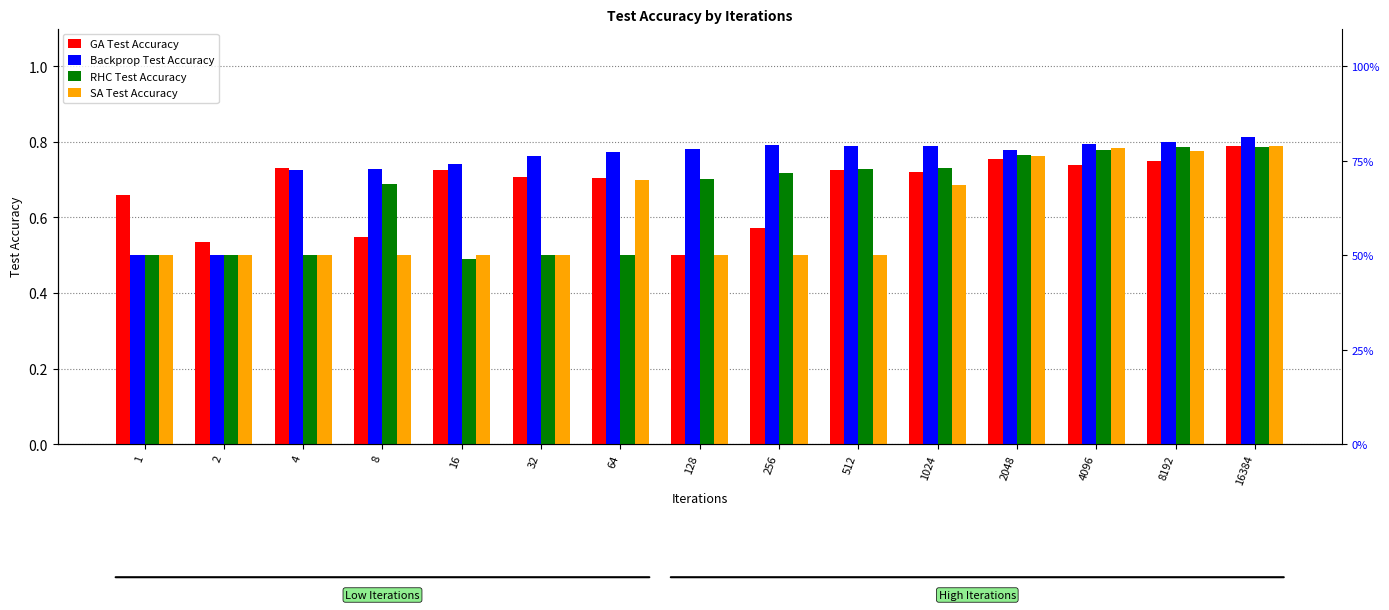

At 64, list the series in order from smallest to largest.

RHC Test Accuracy, SA Test Accuracy, GA Test Accuracy, Backprop Test Accuracy